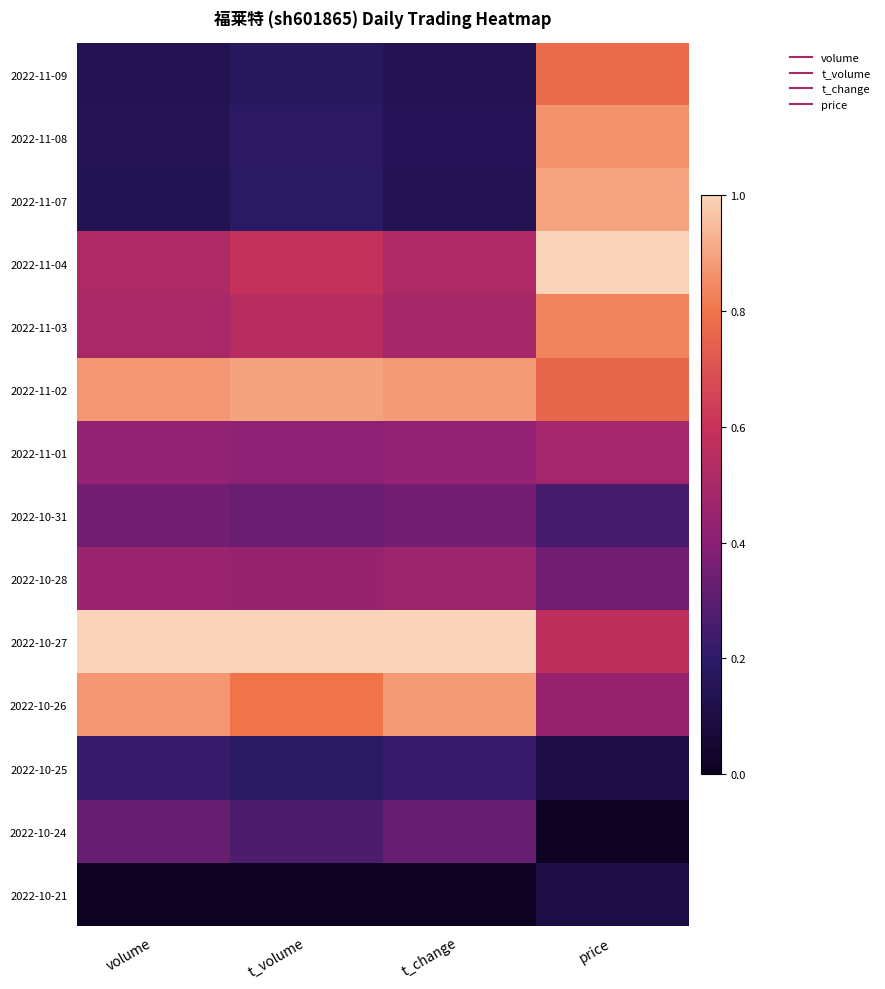

At t_change, list the series in order from largest to smallest.

2022-10-27, 2022-11-02, 2022-10-26, 2022-11-04, 2022-11-03, 2022-10-28, 2022-11-01, 2022-10-31, 2022-10-24, 2022-10-25, 2022-11-08, 2022-11-09, 2022-11-07, 2022-10-21